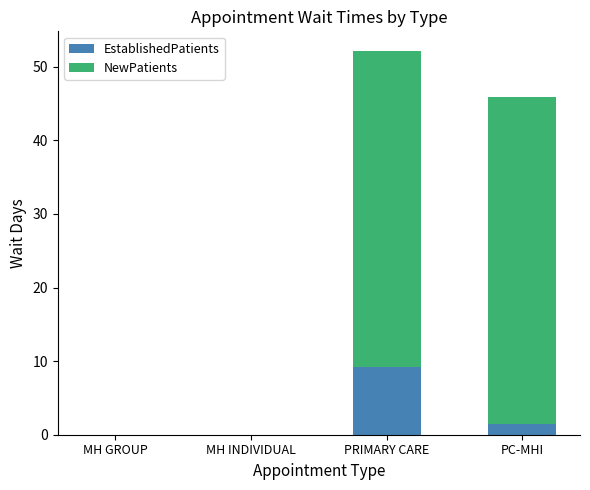

How many values in the EstablishedPatients series exceed 1?

2